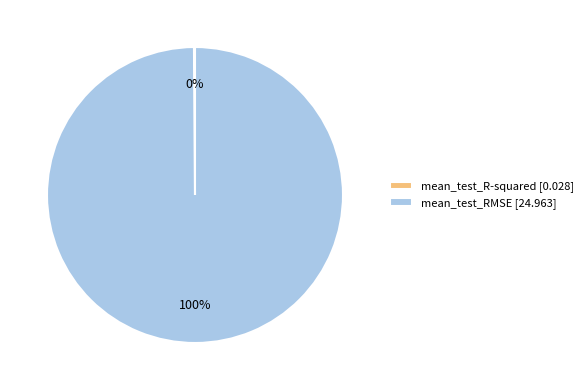

To the nearest percent, what percentage of the pie is mean_test_RMSE [24.963]?

100%